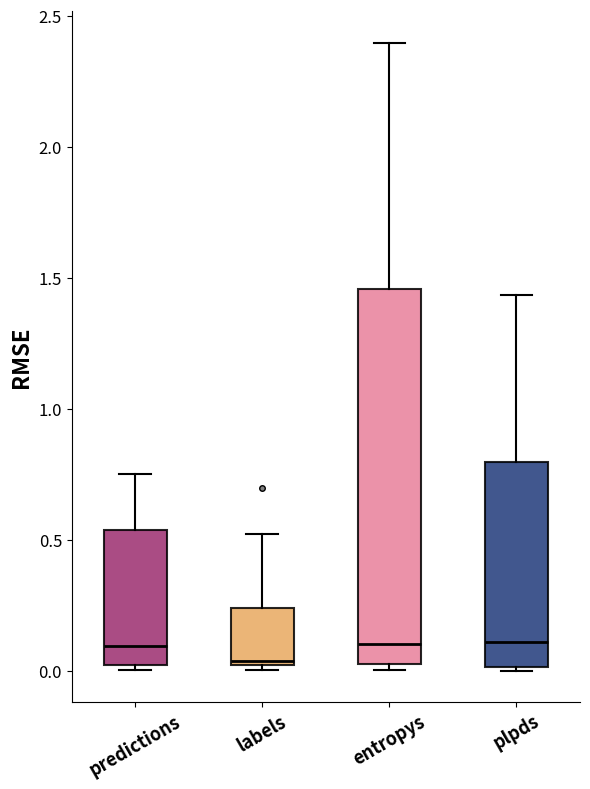

Reading left to right, transcribe this box plot: for each box, give where its median line is, the range the box spans, and where its two whiskers end, as read against the y-axis. The values are not printed on the chart, so give them approximately, as read against the axis.

predictions: median 0.10, box 0.00 to 0.55, whiskers 0.00 (just below the box's lower edge) to 0.75
labels: median 0.05, box 0.00 to 0.25, whiskers 0.00 (just below the box's lower edge) to 0.50
entropys: median 0.10, box 0.05 to 1.45, whiskers 0.00 to 2.40
plpds: median 0.10, box 0.00 to 0.80, whiskers 0.00 to 1.45